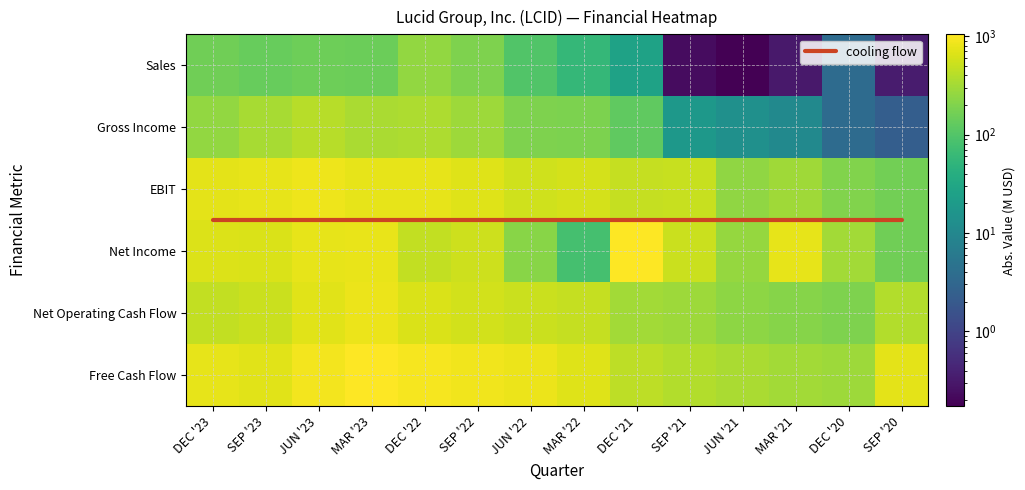

At how many categories does at least one series exceed 916?

3